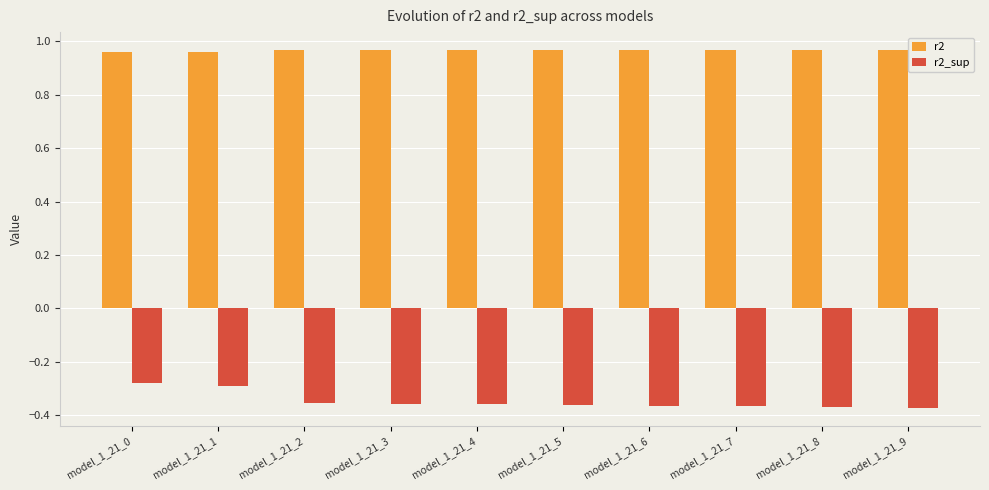

At how many categories does at least one series exceed 0?

10